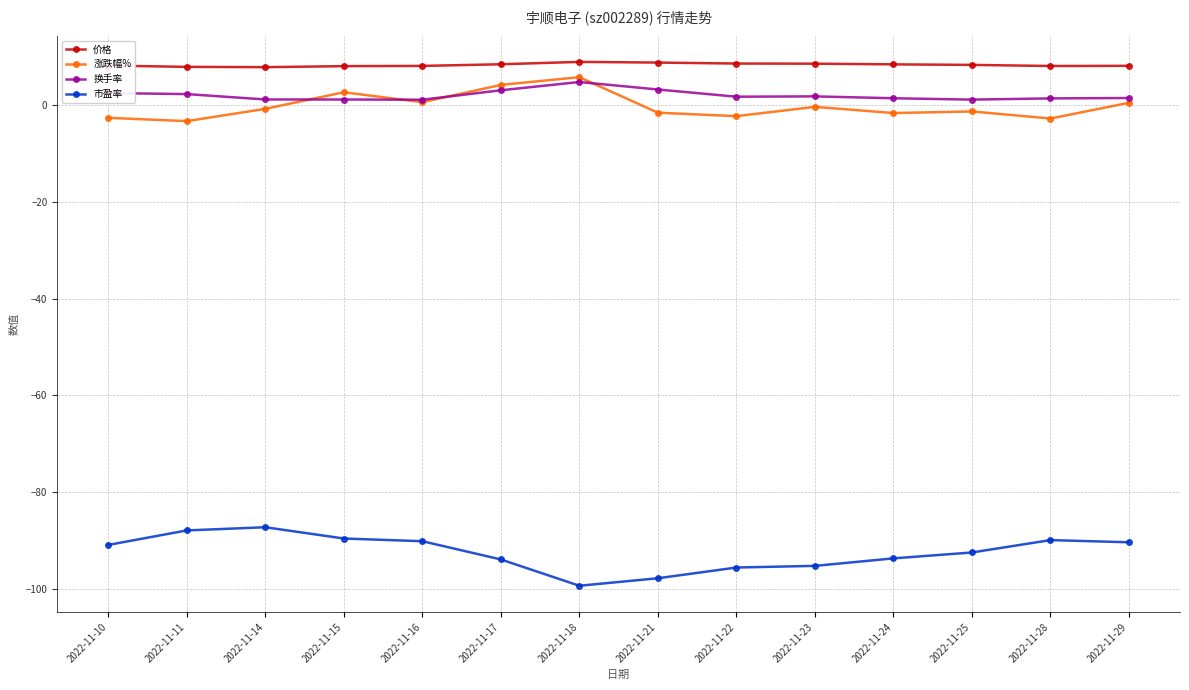

True or false: 价格 and 市盈率 intersect in this chart.

False